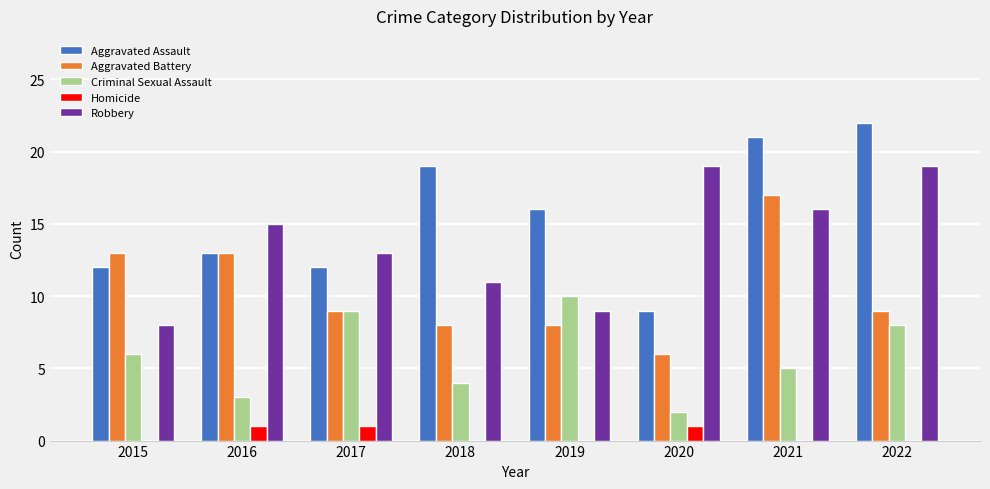

Which series changed the most between 2016 and 2020?

Aggravated Battery